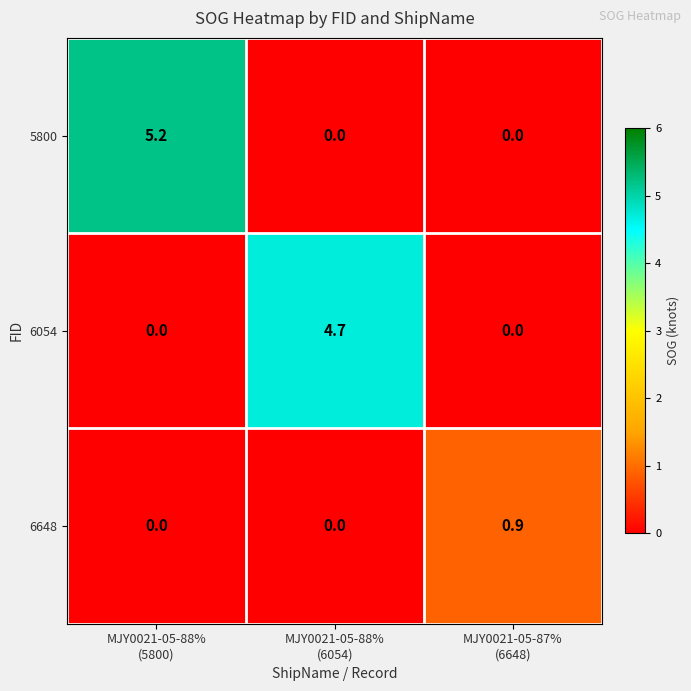

Which series has the largest range (max minus min)?

5800